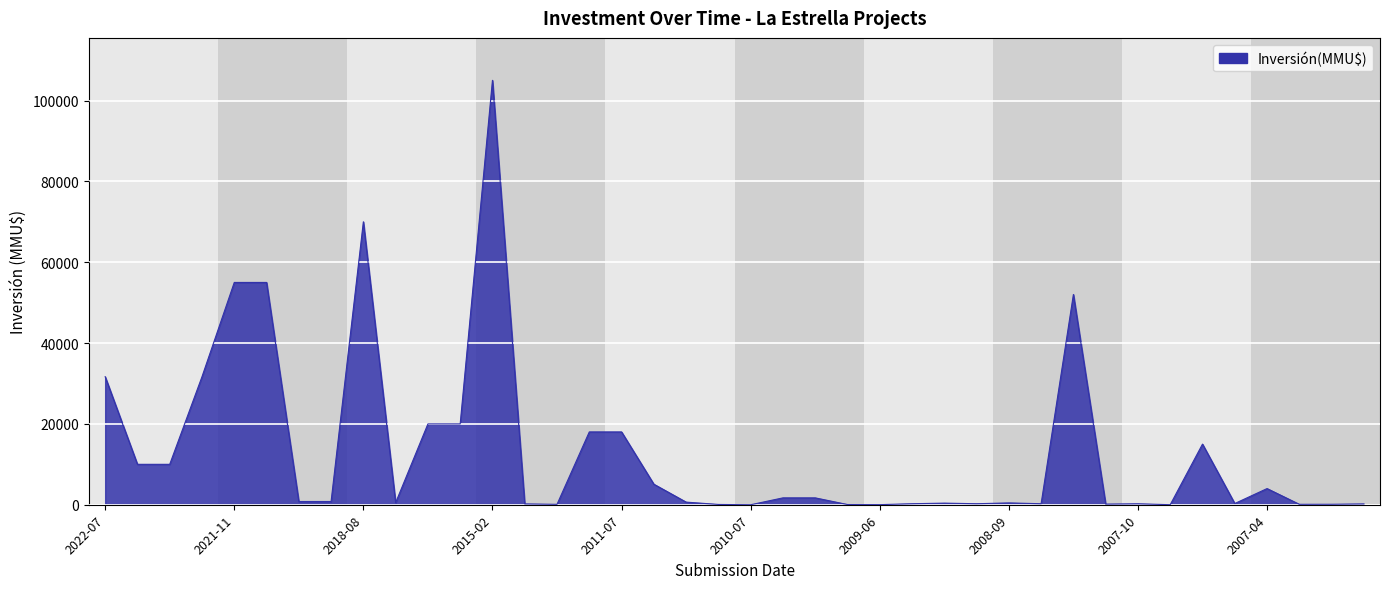

What is the maximum value shown in the chart?

105000